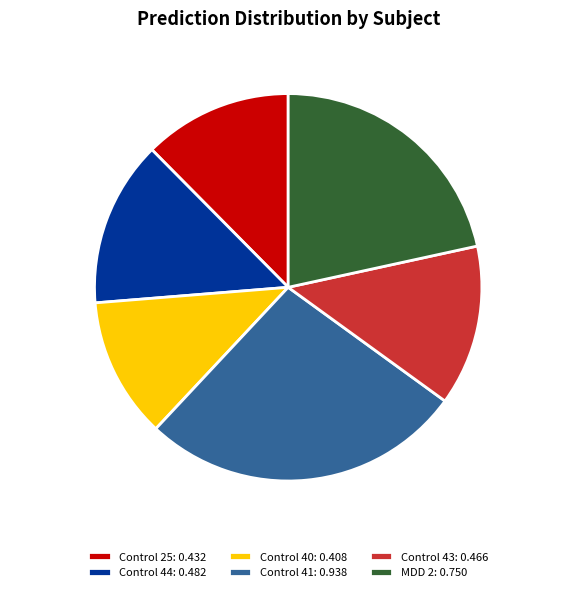

Is Control 43 the majority of the pie?

No